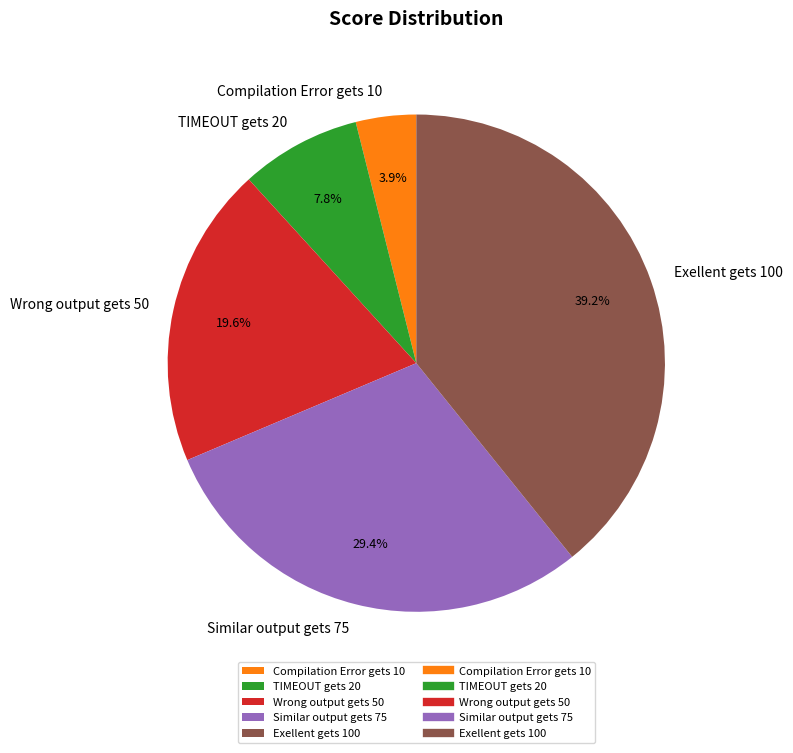

Count the number of slices in the pie.

5